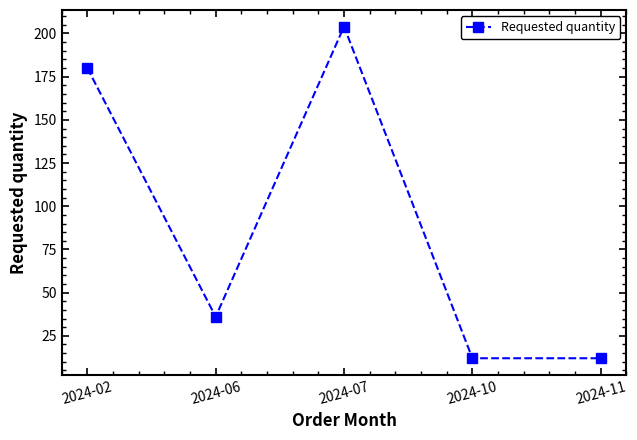

True or false: the data has more than 0 interior local peaks.

True